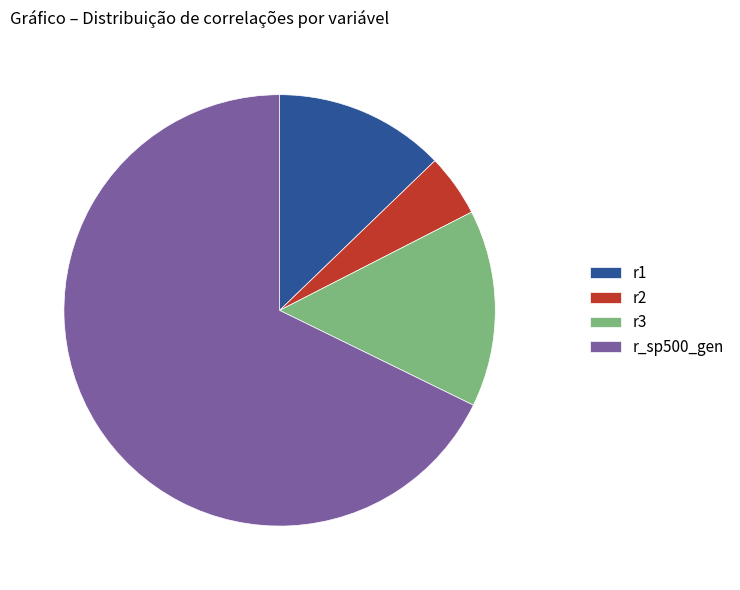

Which has a higher value, r_sp500_gen or r1?

r_sp500_gen